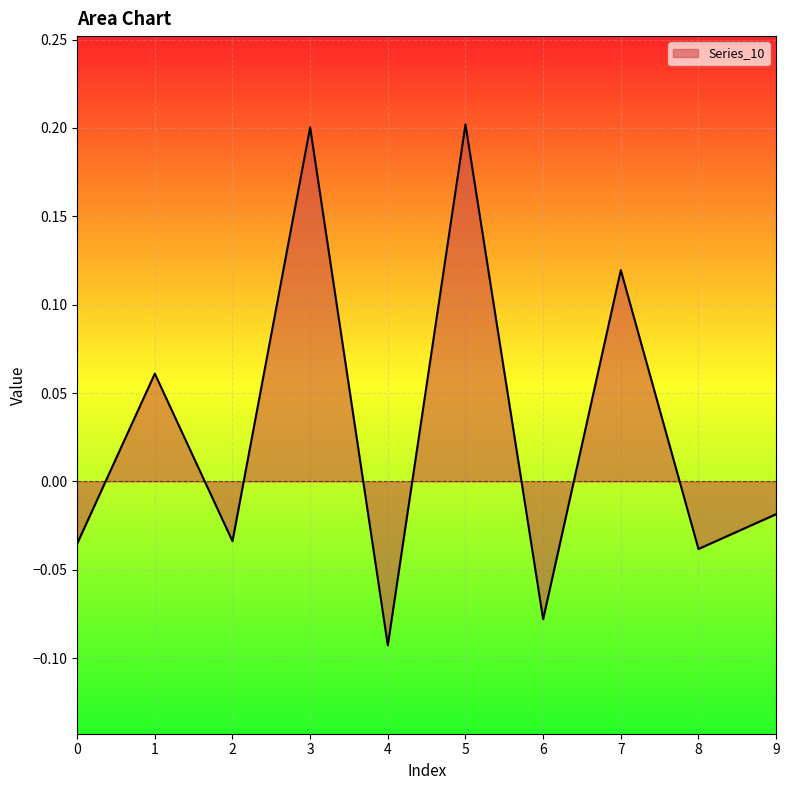

Where is the data nearest to the value 0?

9